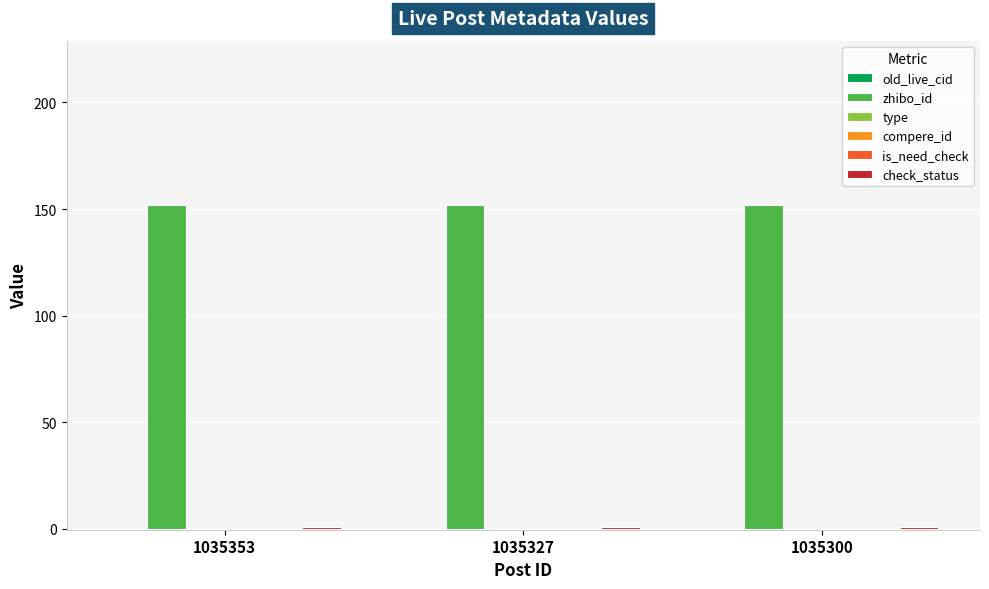

What is the value of the check_status bar at the 3rd from the left?

1